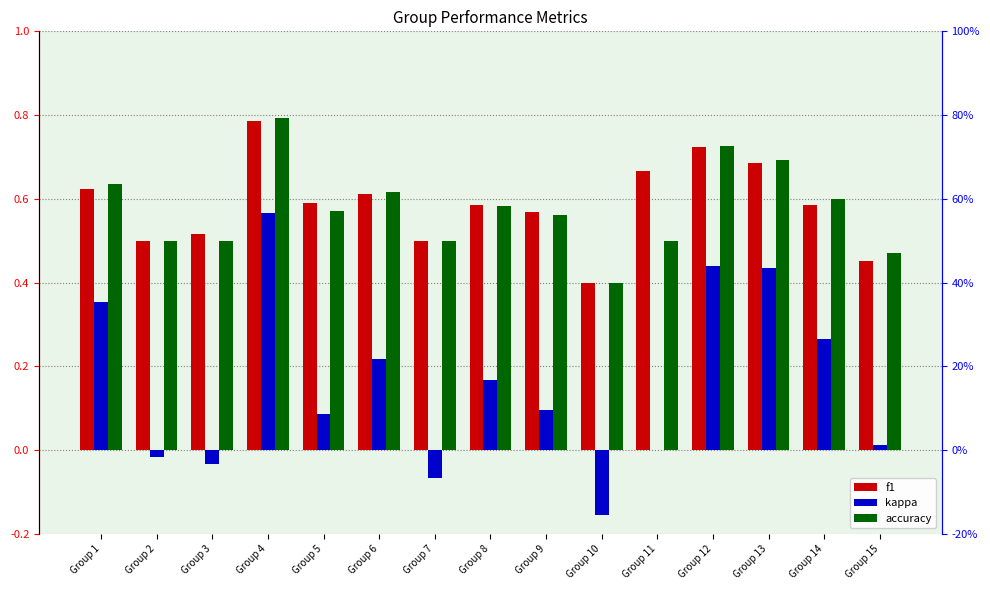

Which category has the highest value in the accuracy series?

Group 4